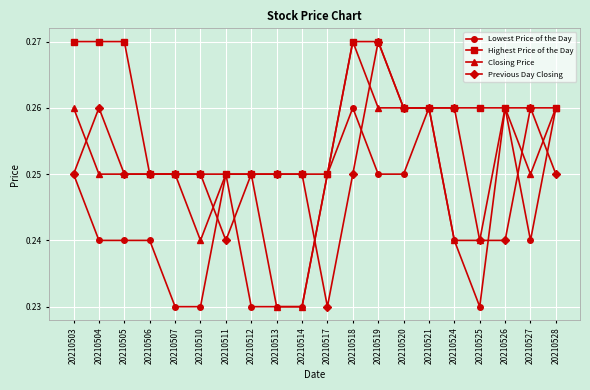

At which label does Previous Day Closing reach its minimum?

20210517